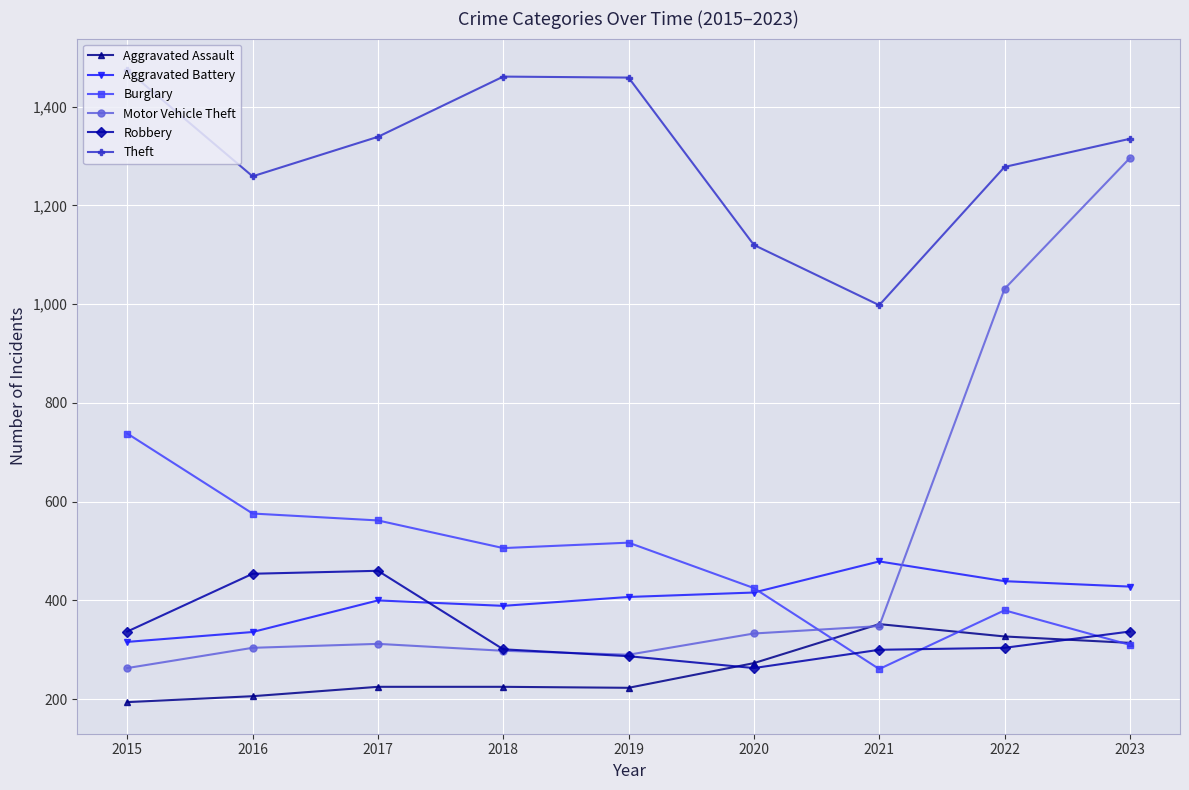

How many data points in Theft are less than 1335?

4